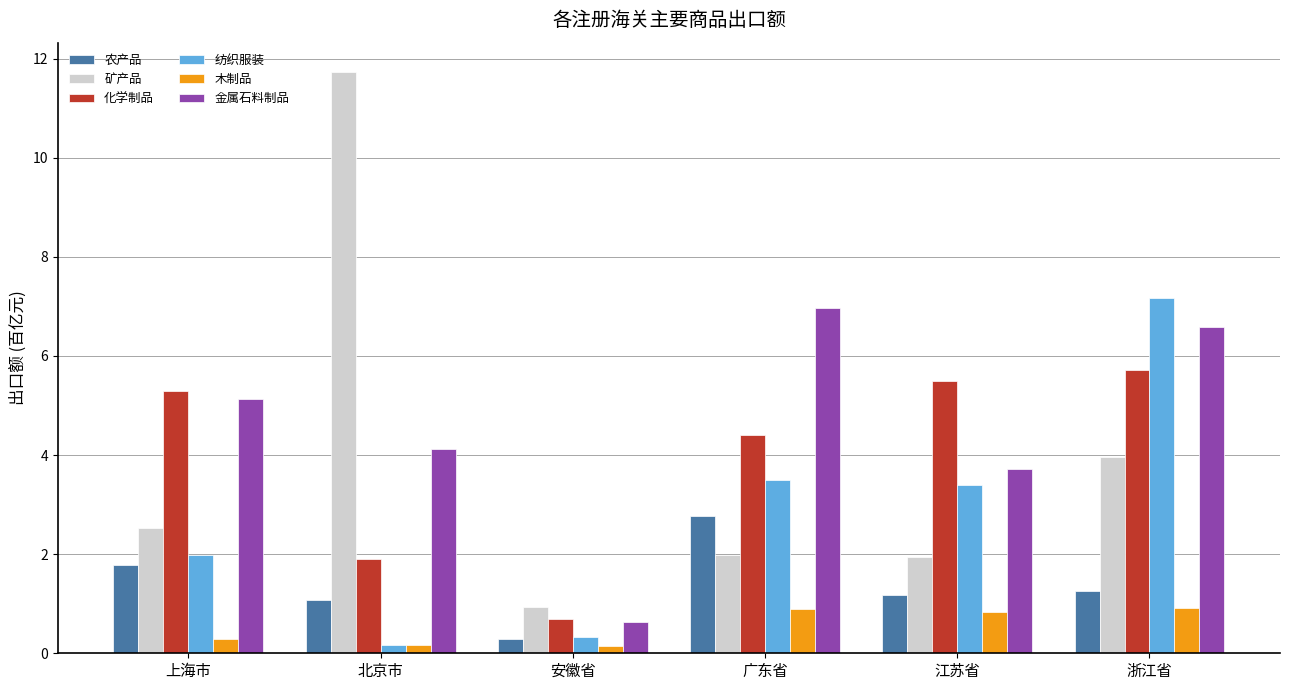

True or false: 金属石料制品 has a value of 4.1 at 北京市.

True